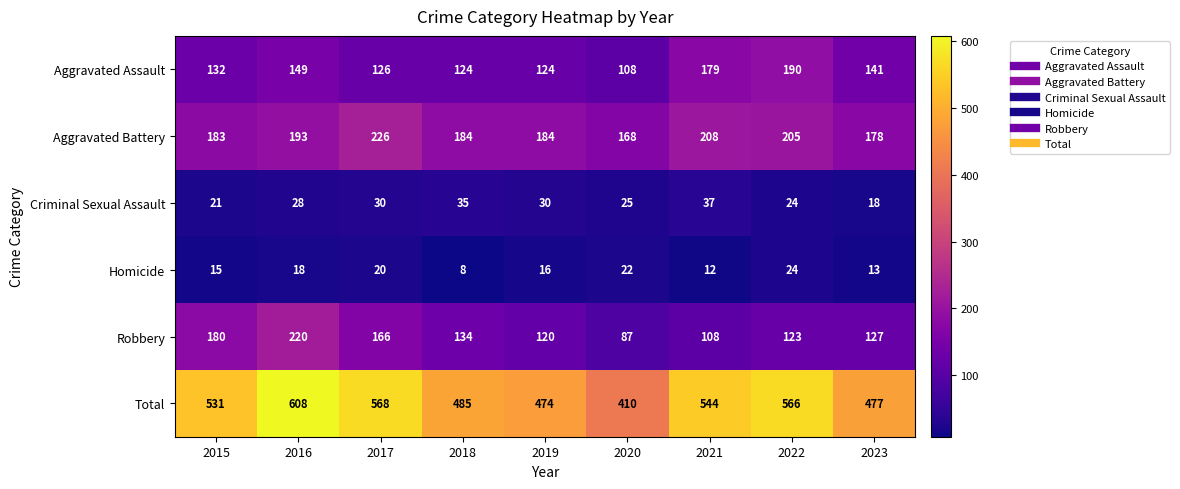

At which category is the sum across all series the highest?

2016